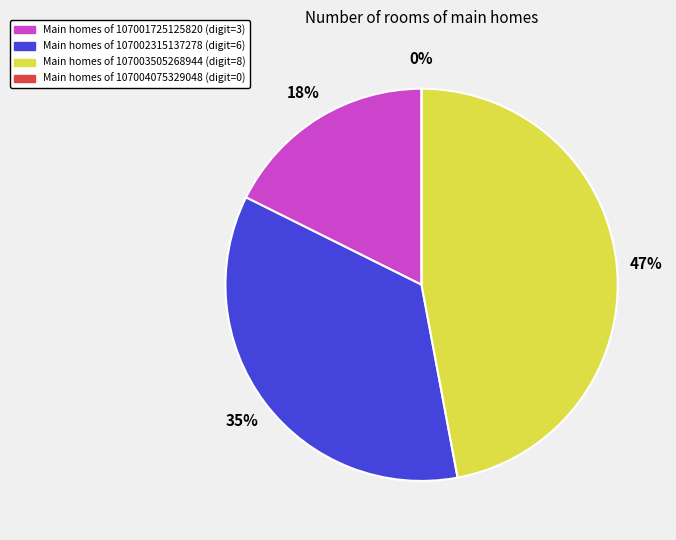

Do 107004075329048 and 107001725125820 together represent more than half of the pie?

No